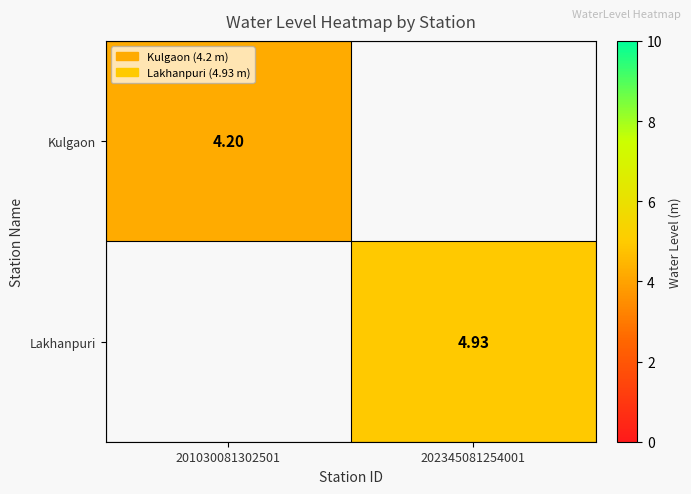

The value of Kulgaon at 201030081302501 is 1.9. True or false?

False